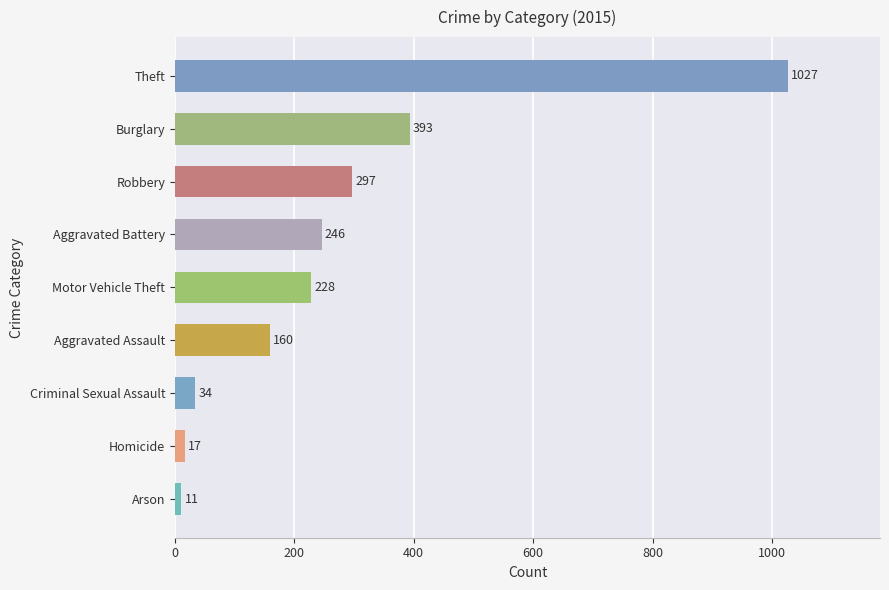

How many distinct data groups are displayed?

1